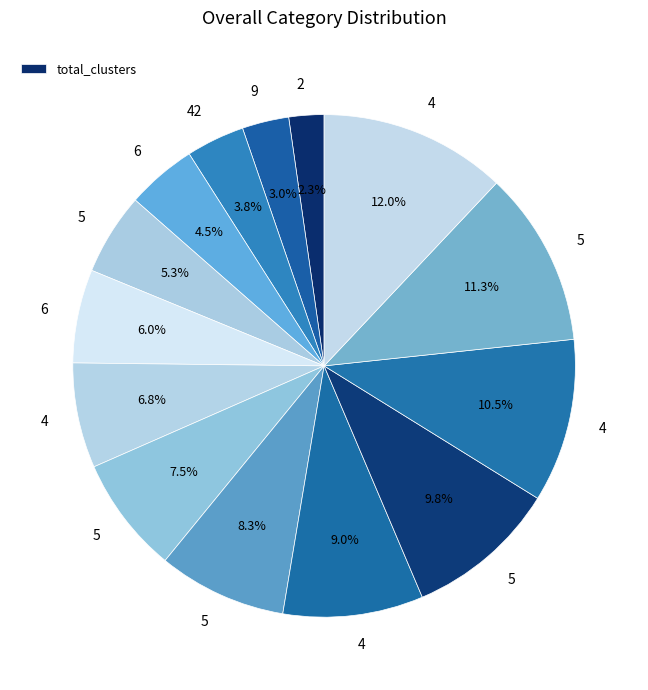

Is there a majority slice in this chart?

No